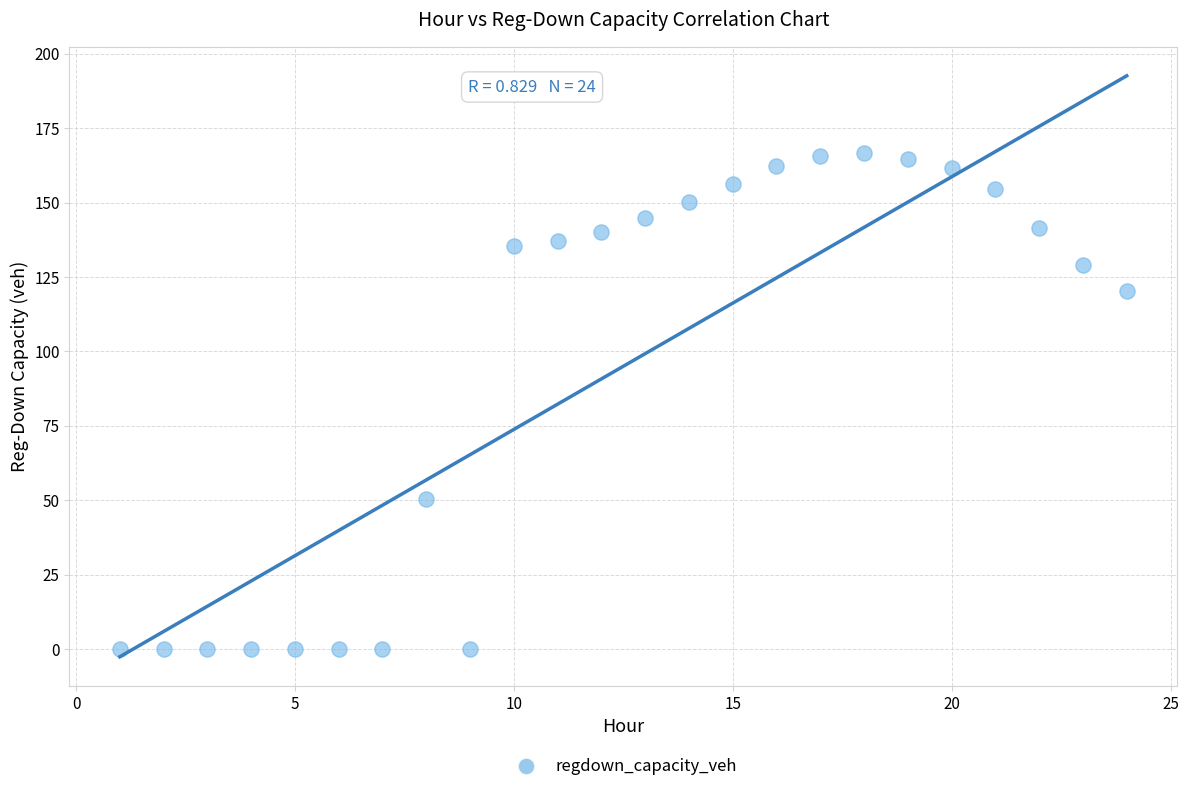

What is the range of Y values (max minus min)?

166.5